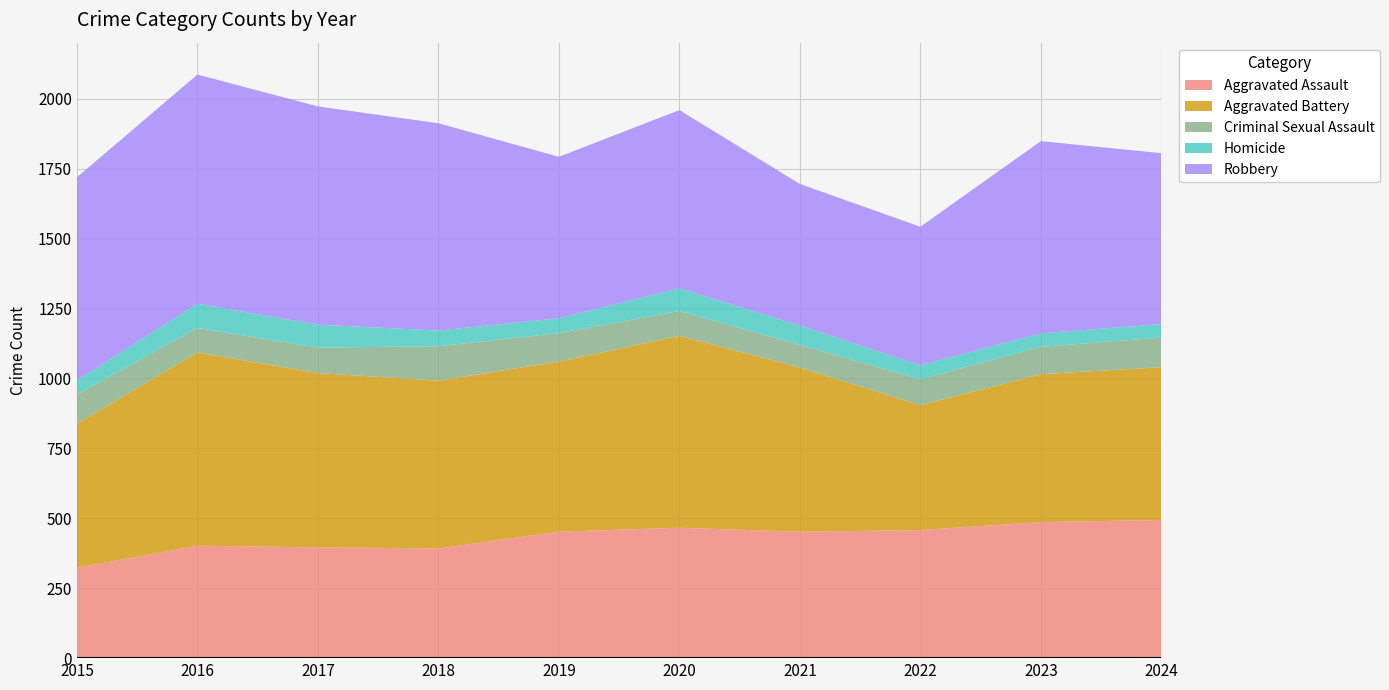

Reading right to left, list all the values displayed in this chart.

Aggravated Assault: 2024=494	2023=486	2022=458	2021=452	2020=466	2019=452	2018=392	2017=396	2016=402	2015=323
Aggravated Battery: 2024=546	2023=529	2022=446	2021=587	2020=686	2019=608	2018=600	2017=623	2016=691	2015=515
Criminal Sexual Assault: 2024=106	2023=98	2022=93	2021=81	2020=89	2019=102	2018=123	2017=91	2016=87	2015=105
Homicide: 2024=48	2023=48	2022=50	2021=69	2020=81	2019=53	2018=56	2017=82	2016=87	2015=50
Robbery: 2024=611	2023=687	2022=495	2021=506	2020=637	2019=577	2018=741	2017=780	2016=819	2015=726